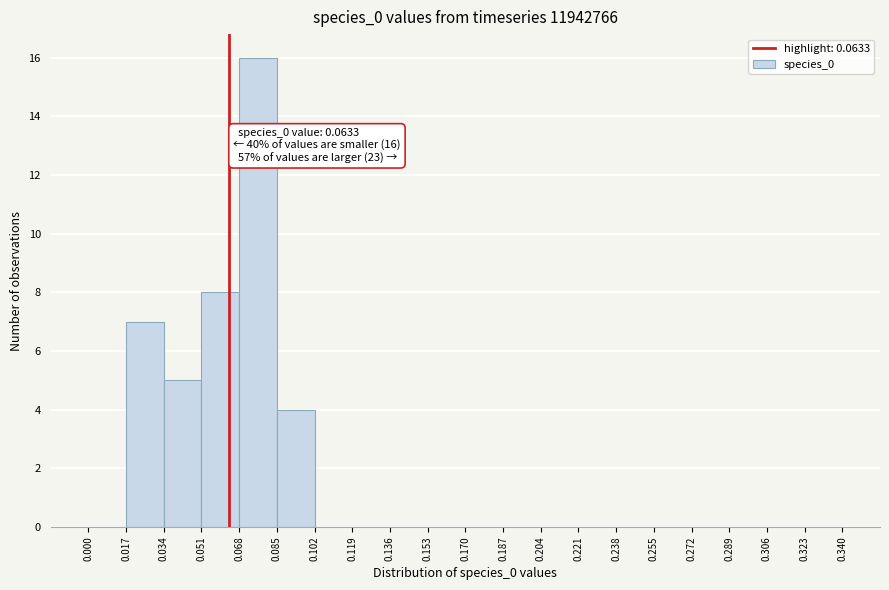

Over which range of the x-axis is the bar tallest?

0.068 to 0.085